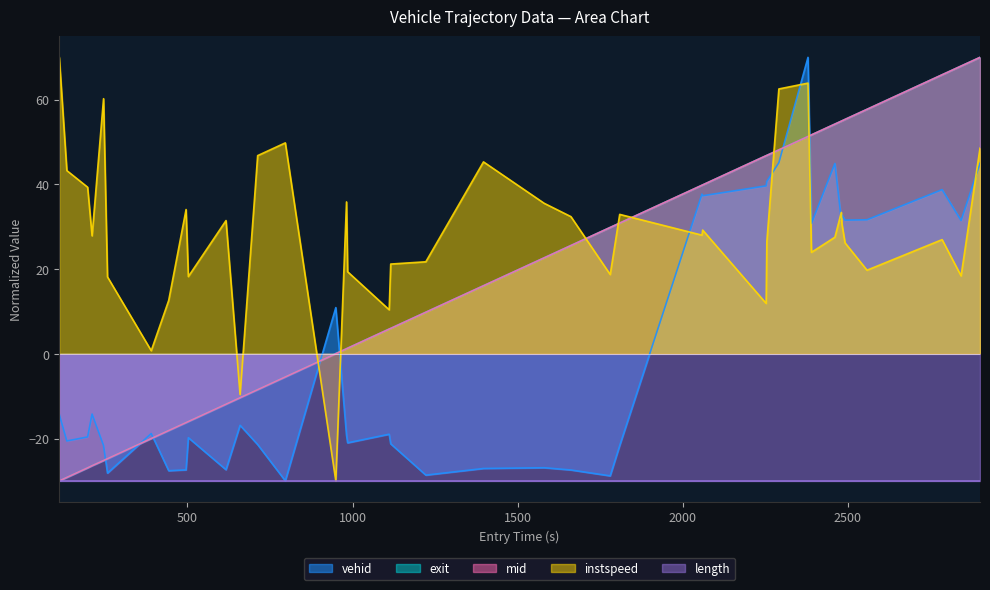

Which series ends up on top after the final intersection of exit and vehid?

exit